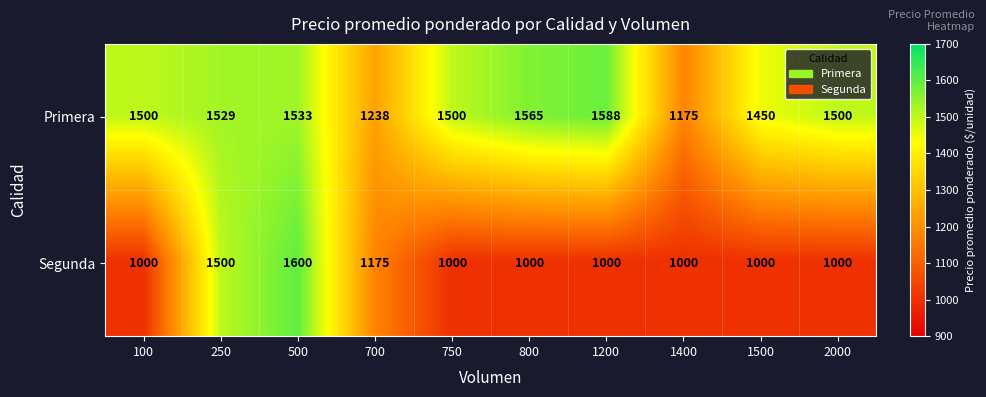

Reading right to left, extract all data points from this chart.

Primera: 2000=1500	1500=1450	1400=1175	1200=1588	800=1565	750=1500	700=1238	500=1533	250=1529	100=1500
Segunda: 2000=1000	1500=1000	1400=1000	1200=1000	800=1000	750=1000	700=1175	500=1600	250=1500	100=1000